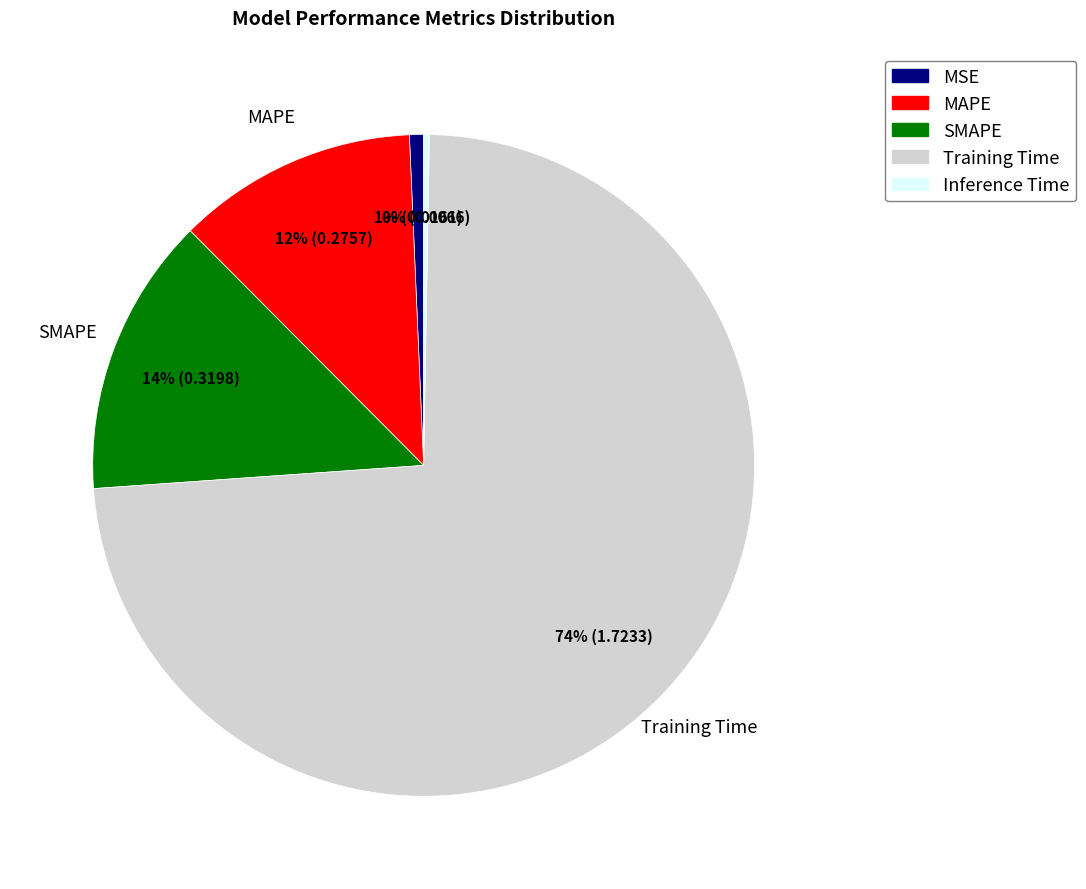

Which has a higher value, MSE or SMAPE?

SMAPE